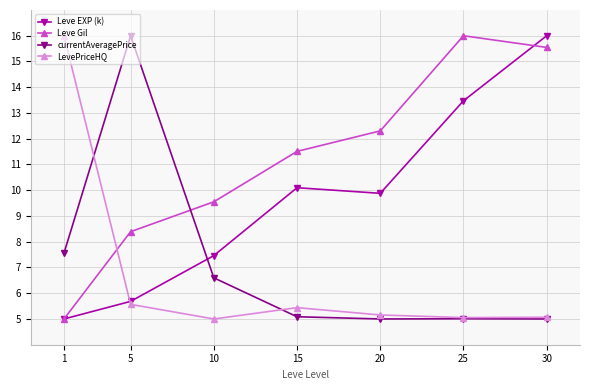

What is the difference between the Leve Gil values at 10 and 30?

6.0